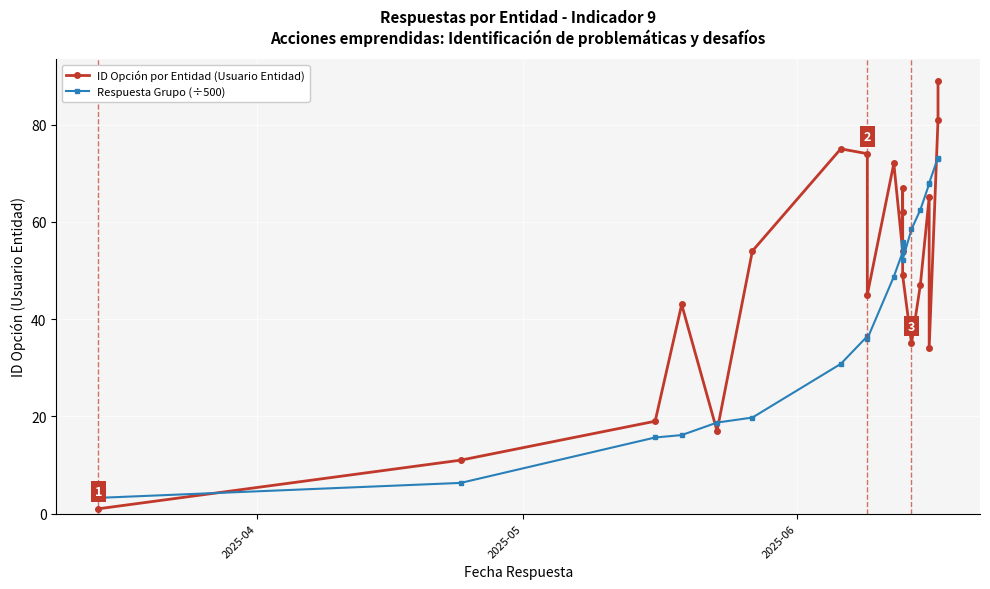

How many intersections are there between Respuesta Grupo (÷500) and ID Opción por Entidad (Usuario Entidad)?

5